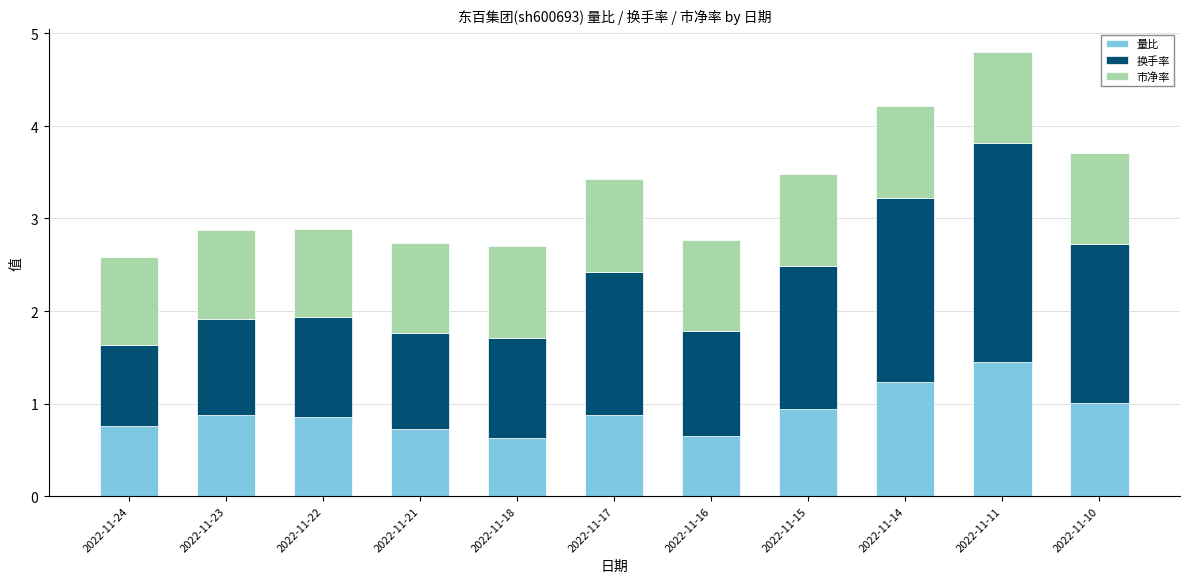

What is the sum of all 量比 values?

10.0